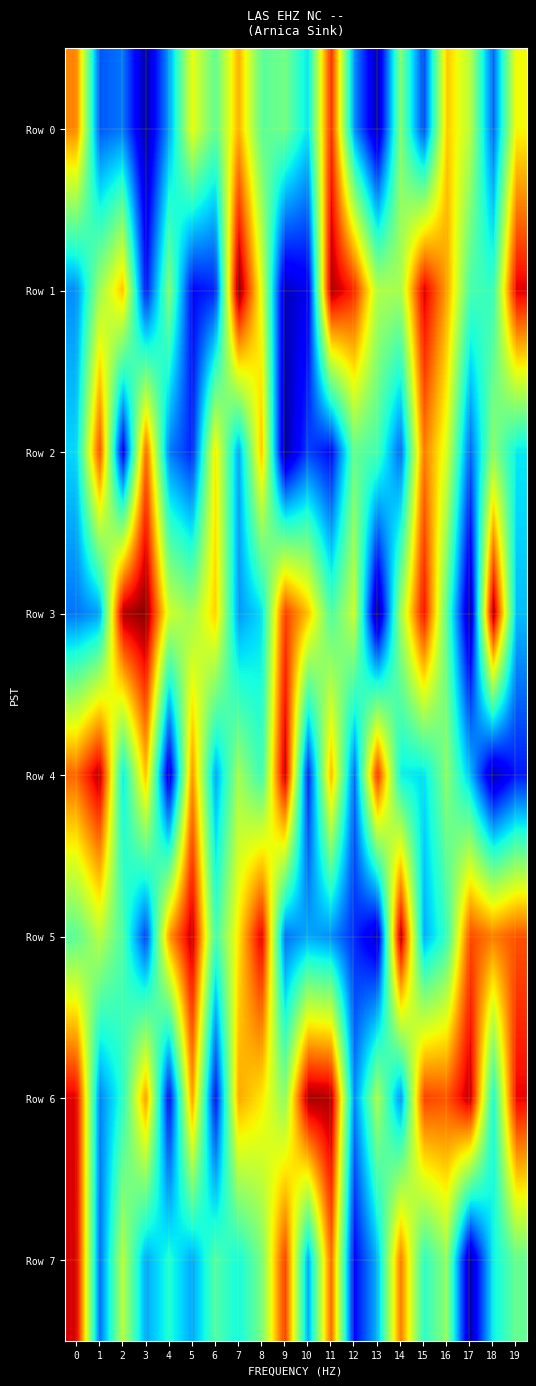

Reading left to right, transcribe all the data shown in this chart.

Row 0: 0=767530	1=210843	2=242497	3=30612	4=283415	5=630418	6=465781	7=722611	8=460574	9=486803	10=350166	11=864210	12=267527	13=40757	14=503553	15=192039	16=696717	17=571946	18=223146	19=644084
Row 1: 0=265253	1=537578	2=703798	3=141608	4=507001	5=128861	6=160468	7=994716	8=619373	9=55151	10=101222	11=959944	12=866455	13=562173	14=549838	15=922604	16=736539	17=436076	18=411521	19=915329
Row 2: 0=336383	1=834883	2=102412	3=802842	4=250878	5=160178	6=660204	7=286526	8=704829	9=24669	10=190668	11=128636	12=469414	13=431387	14=224851	15=780850	16=608887	17=225527	18=519664	19=356025
Row 3: 0=239969	1=283513	2=952563	3=991471	4=601449	5=538187	6=691584	7=275365	8=342557	9=845931	10=704880	11=439970	12=593038	13=5727	14=538199	15=900017	16=453246	17=27495	18=972818	19=312145
Row 4: 0=803247	1=954140	2=355017	3=708612	4=65081	5=756939	6=287243	7=543869	8=417364	9=946294	10=156952	11=718276	12=228182	13=861112	14=362515	15=344781	16=513834	17=313231	18=37474	19=147795
Row 5: 0=458699	1=572488	2=441014	3=187351	4=746139	5=945997	6=427988	7=664990	8=924428	9=237006	10=290212	11=265365	12=166502	13=61103	14=958692	15=295896	16=415835	17=831771	18=777330	19=823263
Row 6: 0=914858	1=252138	2=396952	3=746212	4=123442	5=746094	6=136153	7=730883	8=664126	9=516207	10=966961	11=958938	12=257437	13=552786	14=266317	15=840353	16=821490	17=946527	18=376418	19=905651
Row 7: 0=922890	1=230266	2=570205	3=290065	4=387889	5=290535	6=447008	7=375685	8=493236	9=847852	10=286783	11=803758	12=124973	13=304663	14=780663	15=403914	16=523527	17=31576	18=361292	19=471807